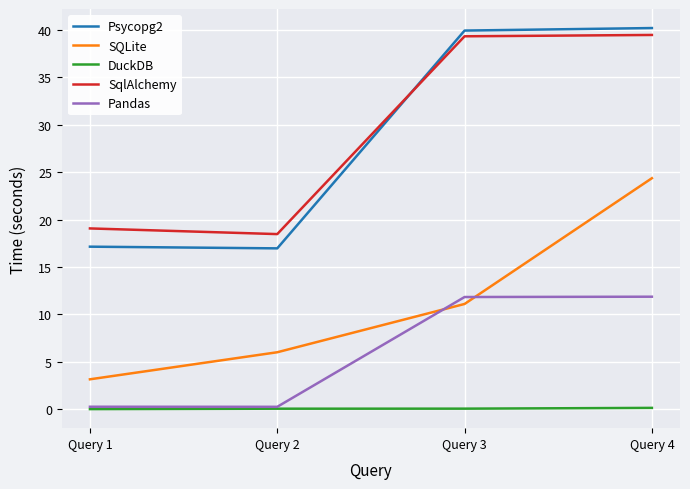

At how many categories does at least one series exceed 12?

4